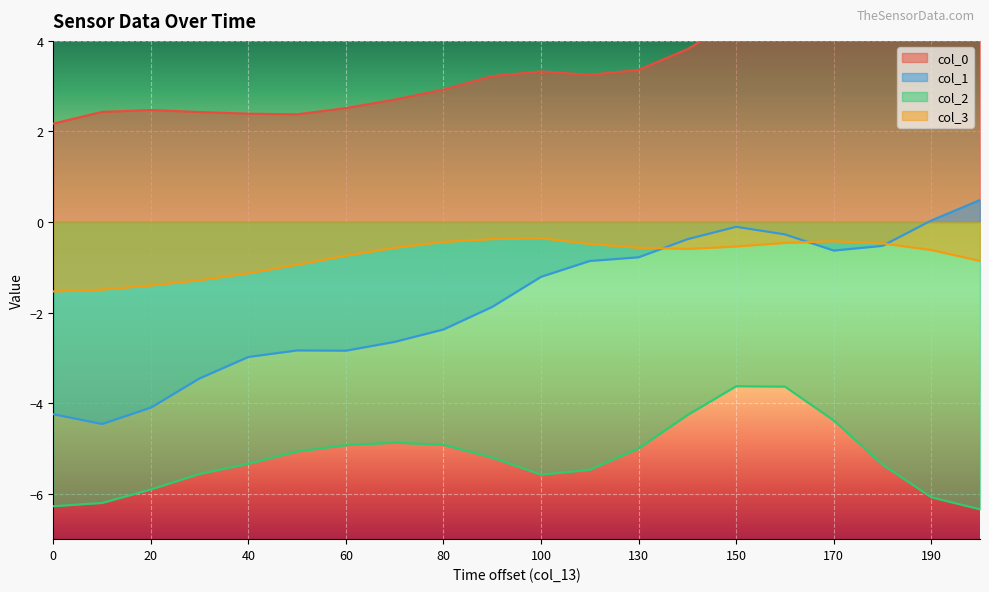

Reading left to right, extract all data points from this chart.

col_0: 2.2	2.4	2.5	2.4	2.4	2.4	2.5	2.7	2.9	3.2	3.3	3.3	3.4	3.8	4.5	5.3	6.1	6.9	7.5	7.6
col_1: -4.2	-4.5	-4.1	-3.4	-3.0	-2.8	-2.8	-2.6	-2.4	-1.9	-1.2	-0.9	-0.8	-0.4	-0.1	-0.3	-0.6	-0.5	0.0	0.5
col_2: -6.3	-6.2	-5.9	-5.6	-5.3	-5.1	-4.9	-4.9	-4.9	-5.2	-5.6	-5.5	-5.0	-4.3	-3.6	-3.6	-4.4	-5.4	-6.1	-6.3
col_3: -1.5	-1.5	-1.4	-1.3	-1.1	-0.9	-0.7	-0.6	-0.4	-0.4	-0.4	-0.5	-0.6	-0.6	-0.5	-0.5	-0.4	-0.5	-0.6	-0.9